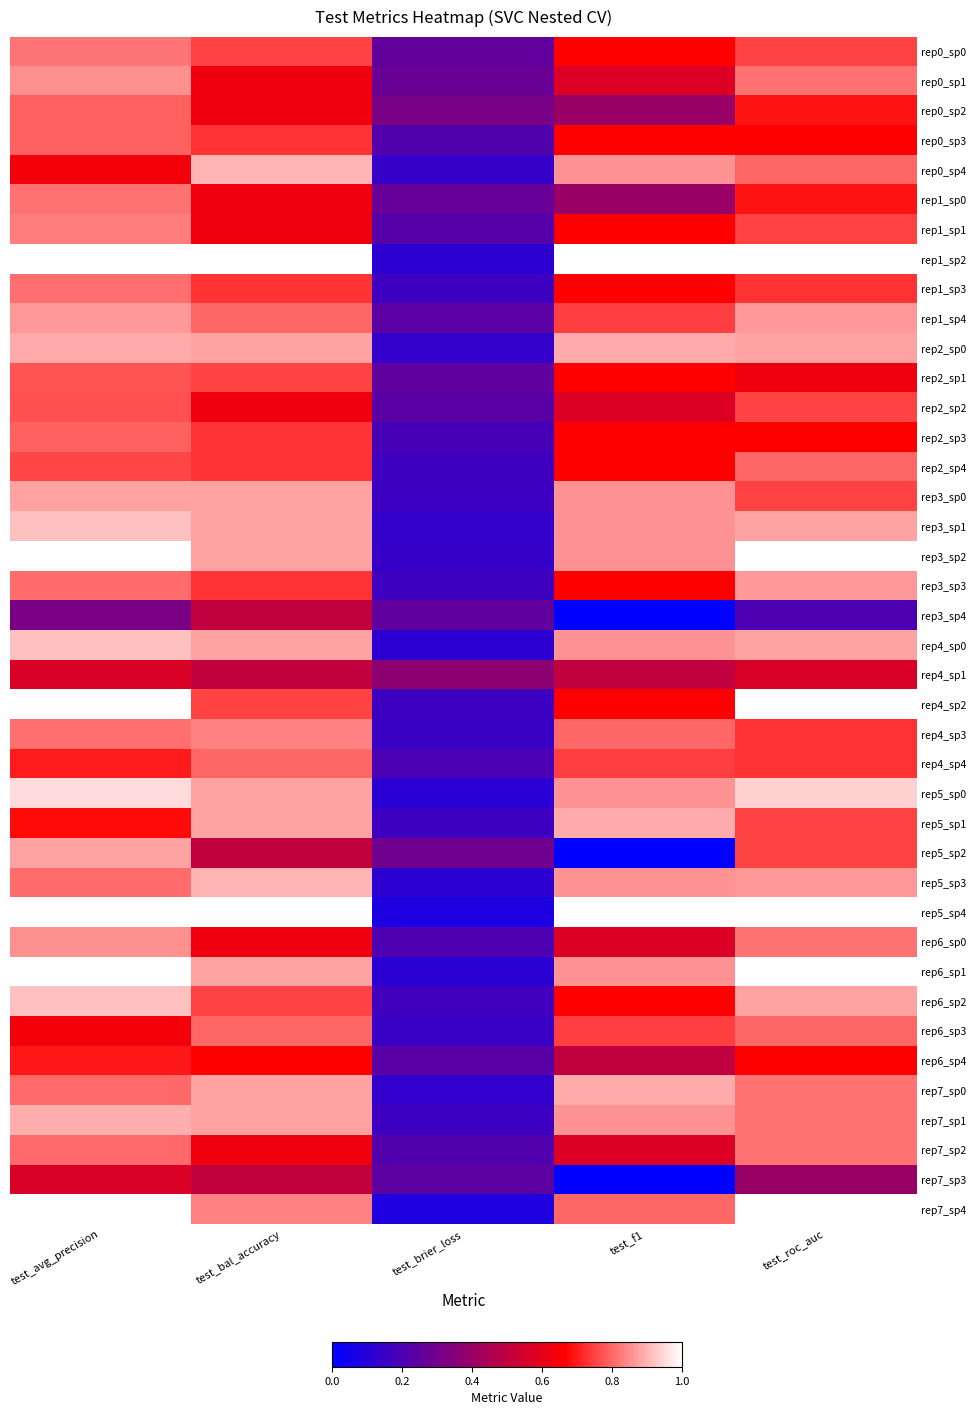

At which category does the chart reach its minimum across all series?

test_f1